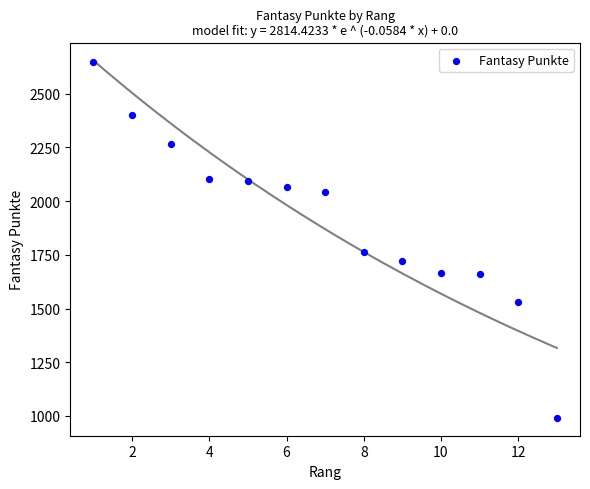

What is the range of Y values (max minus min)?

1655